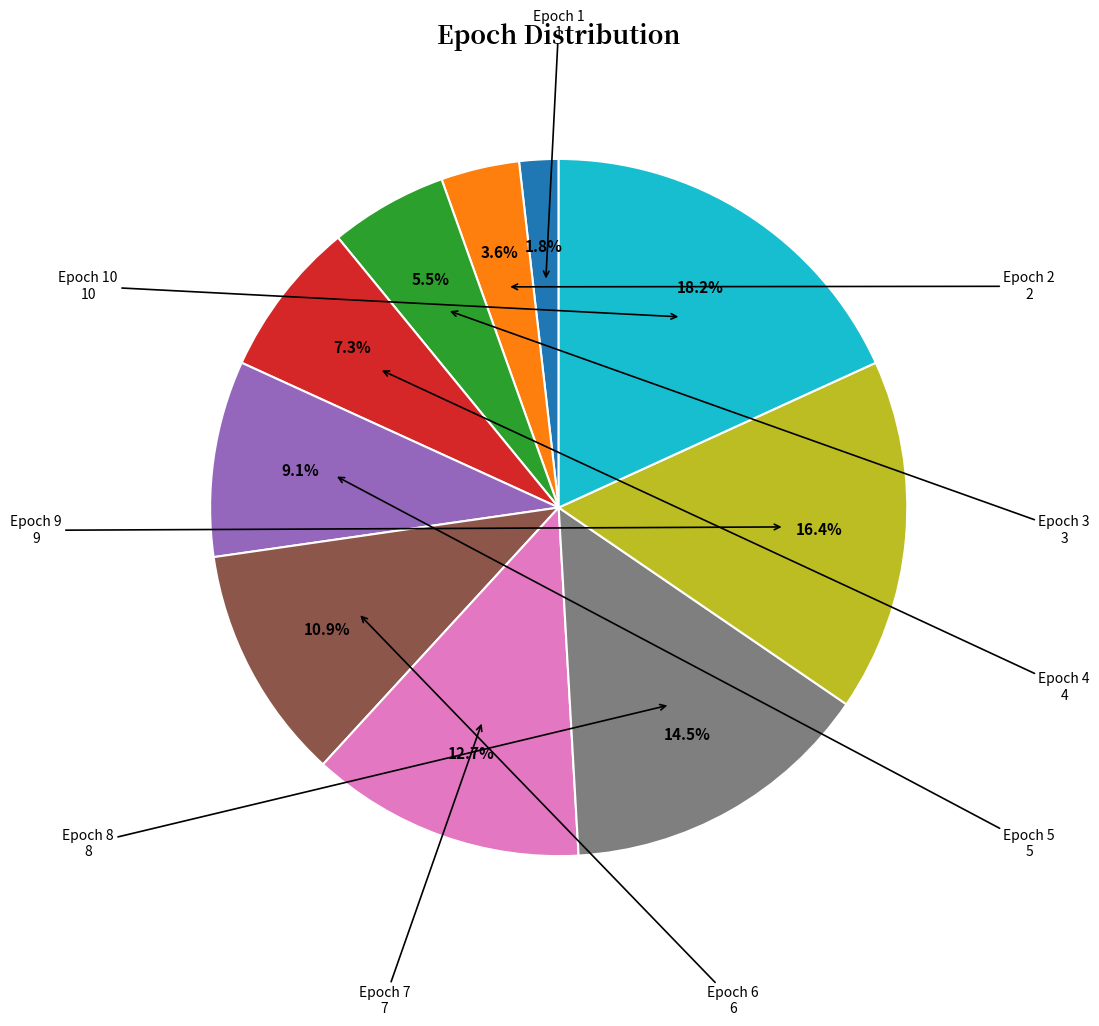

Is there a majority slice in this chart?

No